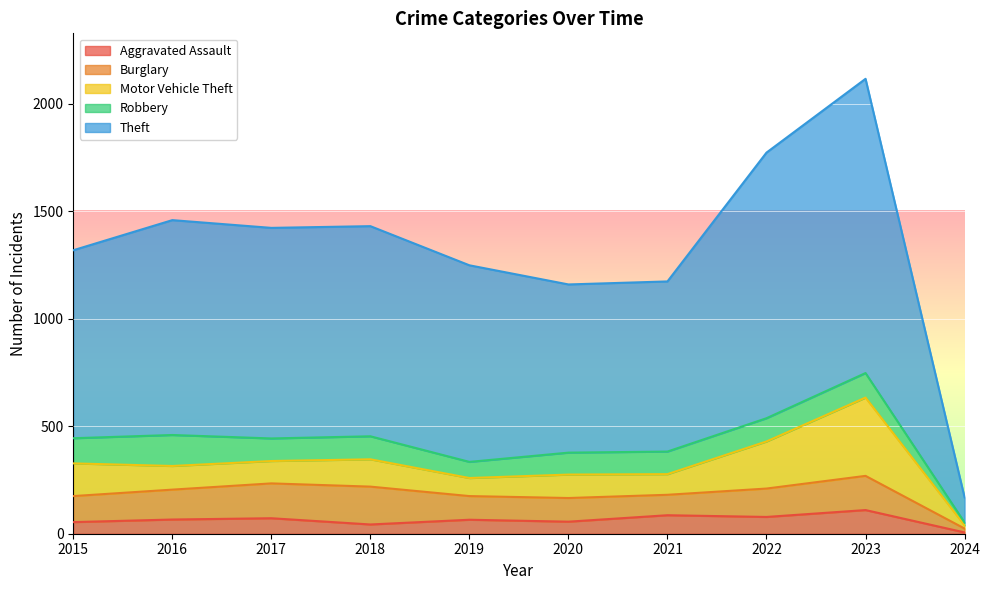

What are all the series names shown in the legend?

Aggravated Assault, Burglary, Motor Vehicle Theft, Robbery, Theft